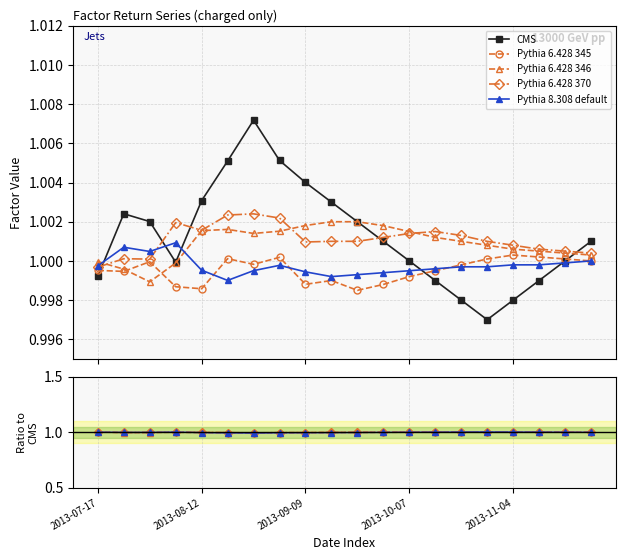

What is the lowest value of the CMS series?

1.0